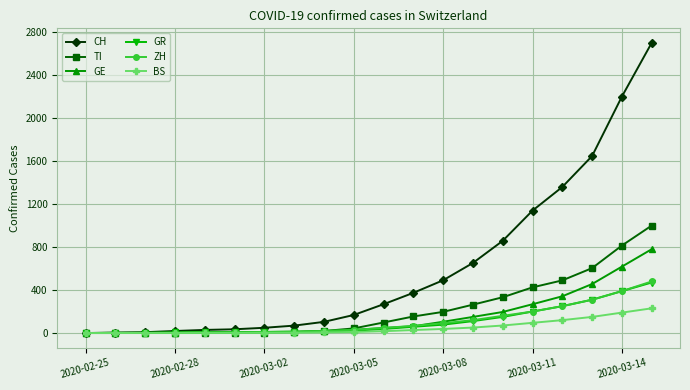

What is the value of the BS point at the 9th from the left?

6